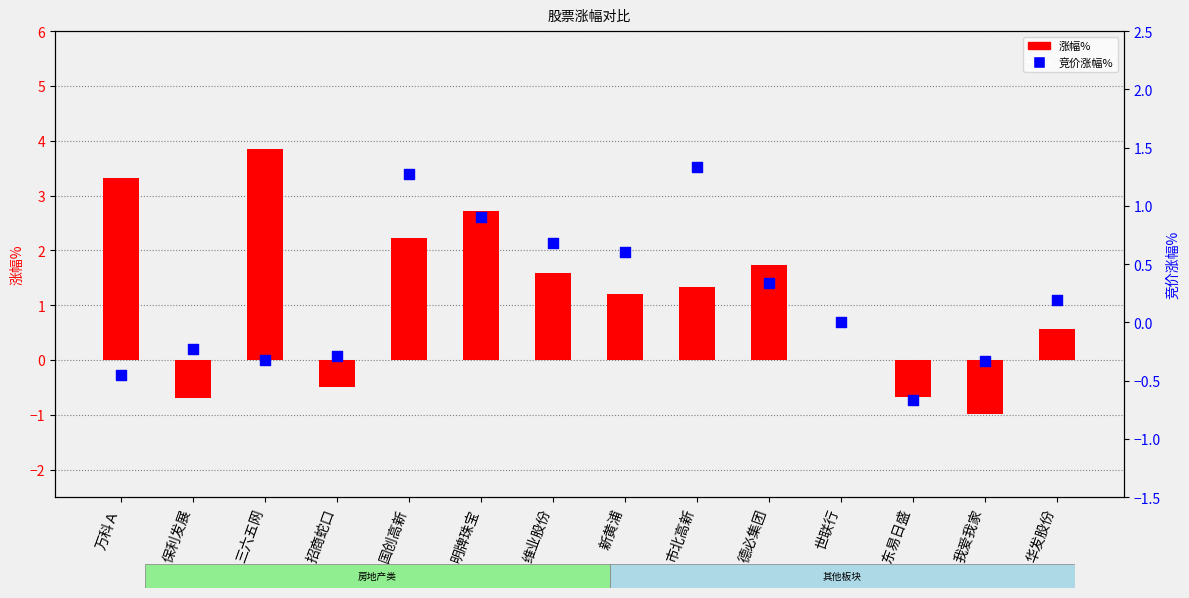

Which series has the largest total across all categories?

涨幅%